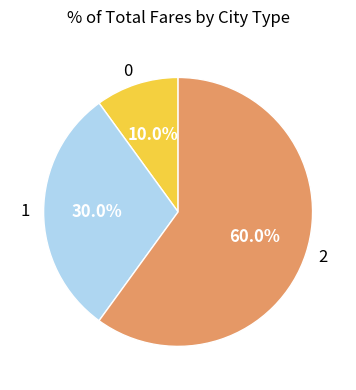

To the nearest percent, what is the average slice percentage?

33%